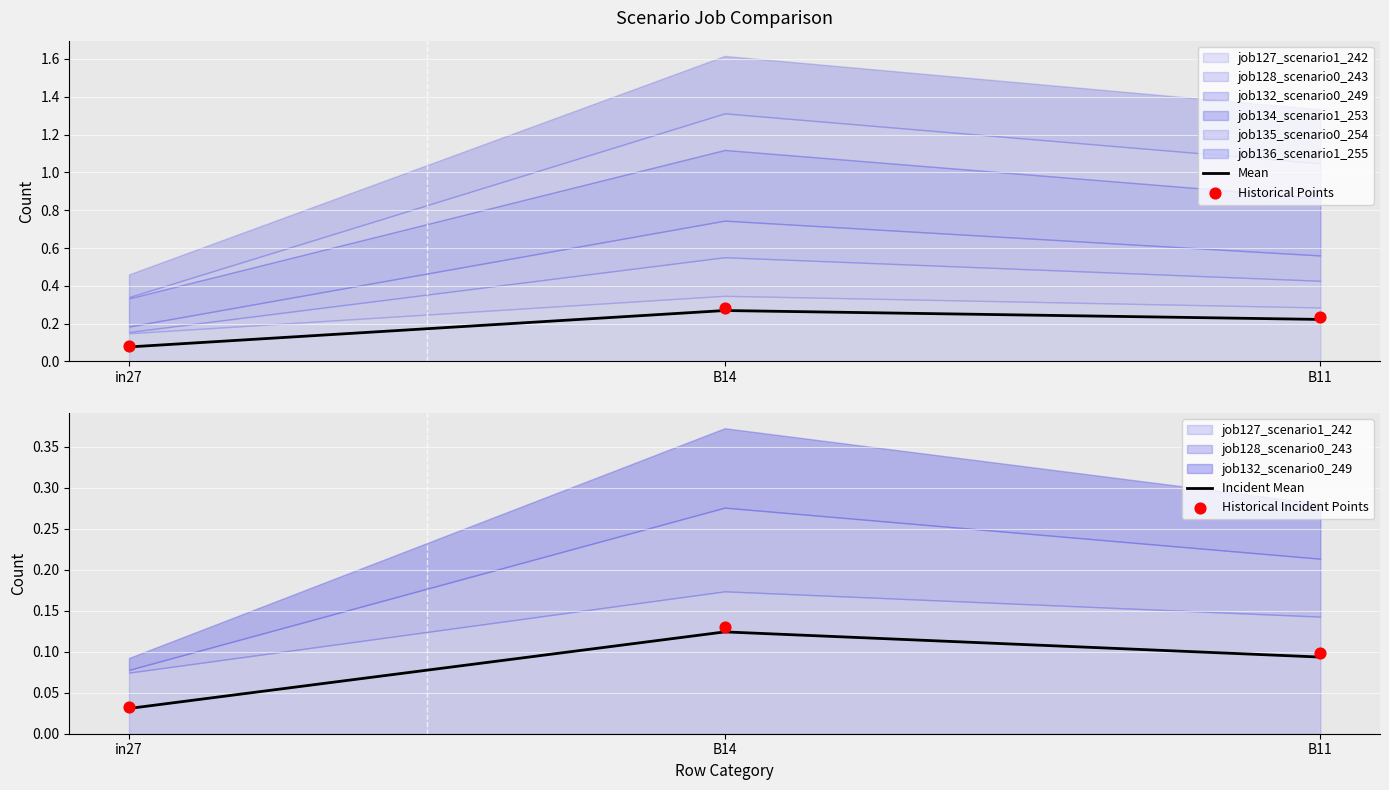

At which category is the sum across all series the highest?

B14